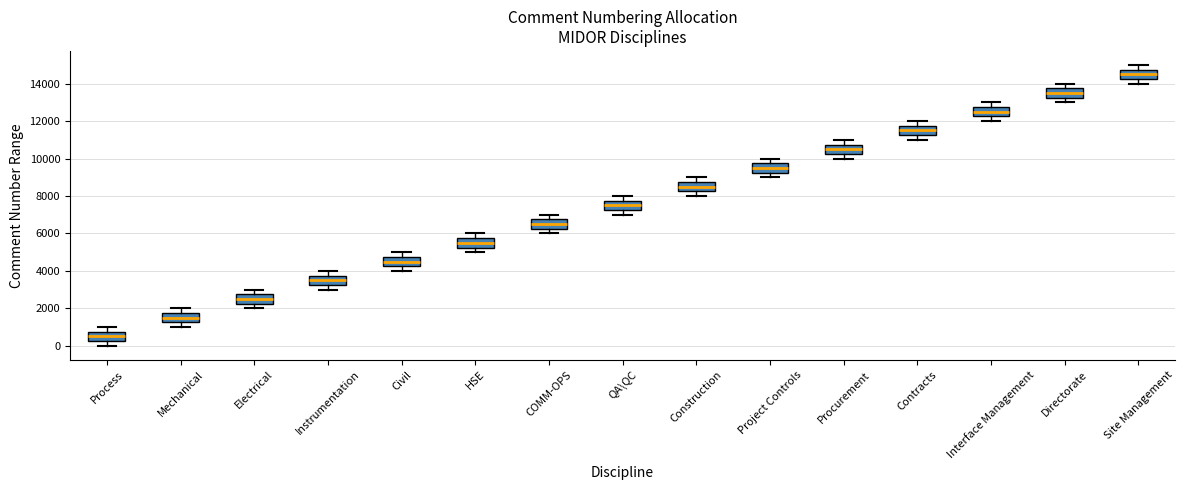

Reading left to right, read every box against the y-axis: the position of its median line, the range the box covers, and the ends of its whiskers. The values are not printed on the chart, so give them approximately, as read against the axis.

Process: median 600, box 200 to 800, whiskers 0 to 1000
Mechanical: median 1600, box 1200 to 1800, whiskers 1000 to 2000
Electrical: median 2600, box 2200 to 2800, whiskers 2000 to 3000
Instrumentation: median 3600, box 3200 to 3800, whiskers 3000 to 4000
Civil: median 4600, box 4200 to 4800, whiskers 4000 to 5000
HSE: median 5600, box 5200 to 5800, whiskers 5000 to 6000
COMM-OPS: median 6600, box 6200 to 6800, whiskers 6000 to 7000
QA\QC: median 7600, box 7200 to 7800, whiskers 7000 to 8000
Construction: median 8600, box 8200 to 8800, whiskers 8000 to 9000
Project Controls: median 9600, box 9200 to 9800, whiskers 9000 to 10000
Procurement: median 10600, box 10200 to 10800, whiskers 10000 to 11000
Contracts: median 11600, box 11200 to 11800, whiskers 11000 to 12000
Interface Management: median 12600, box 12200 to 12800, whiskers 12000 to 13000
Directorate: median 13600, box 13200 to 13800, whiskers 13000 to 14000
Site Management: median 14600, box 14200 to 14800, whiskers 14000 to 15000